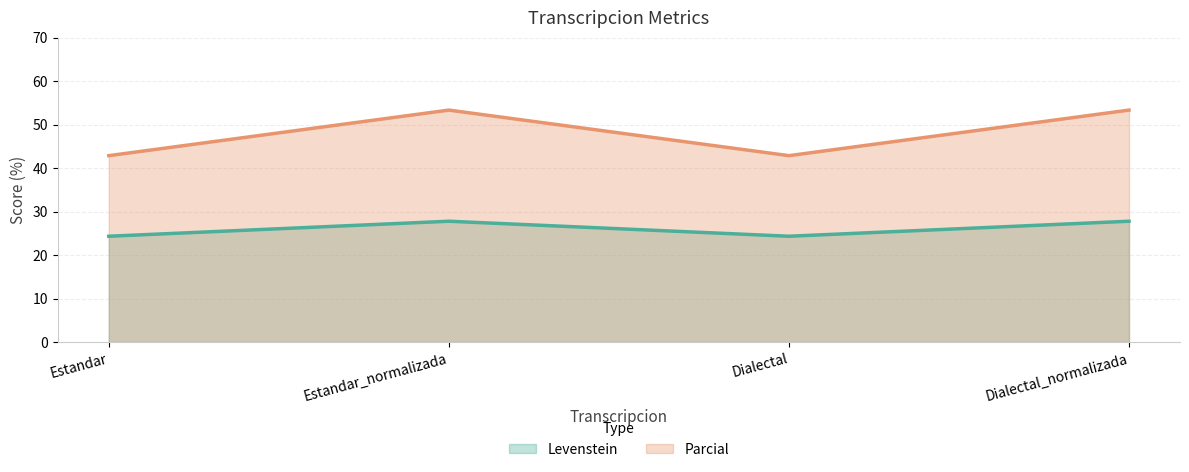

What is the difference between the maximum and minimum values in the Parcial series?

10.5